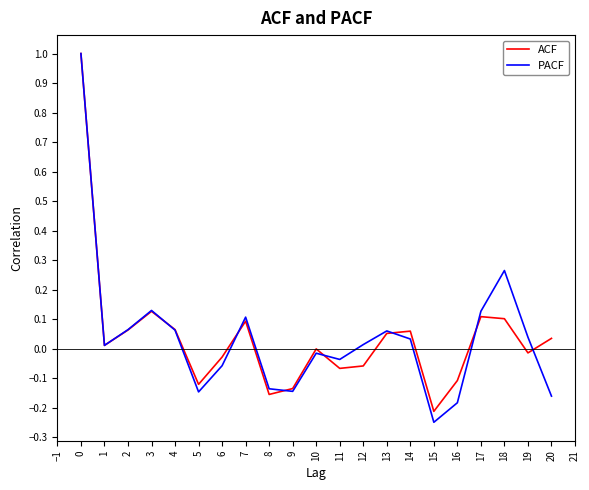

The ACF series shows 0.0 at 1. True or false?

True